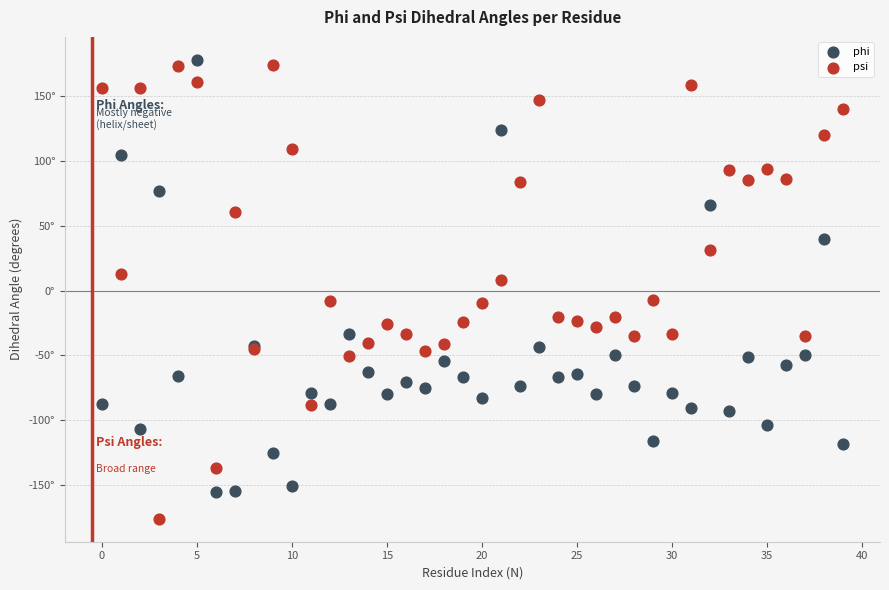

Which series has the largest Y range (max minus min)?

psi